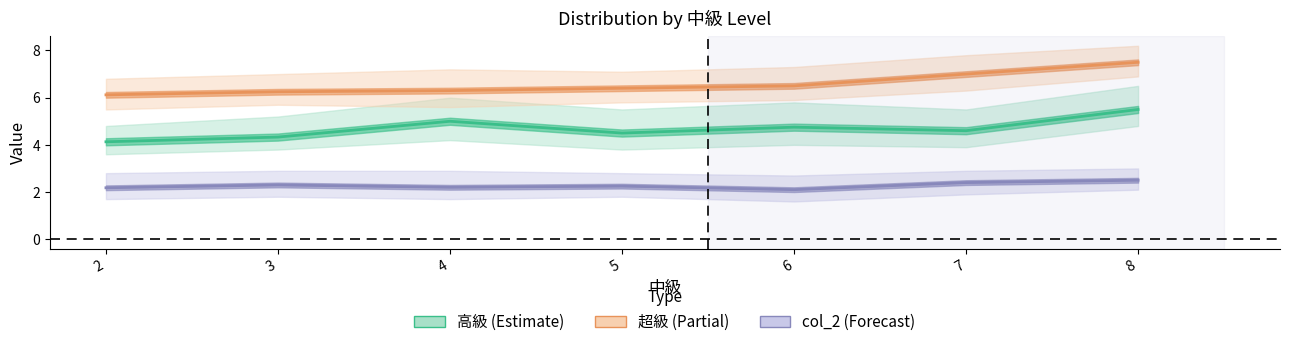

How many col_2 (Forecast) values are between 2 and 3?

7